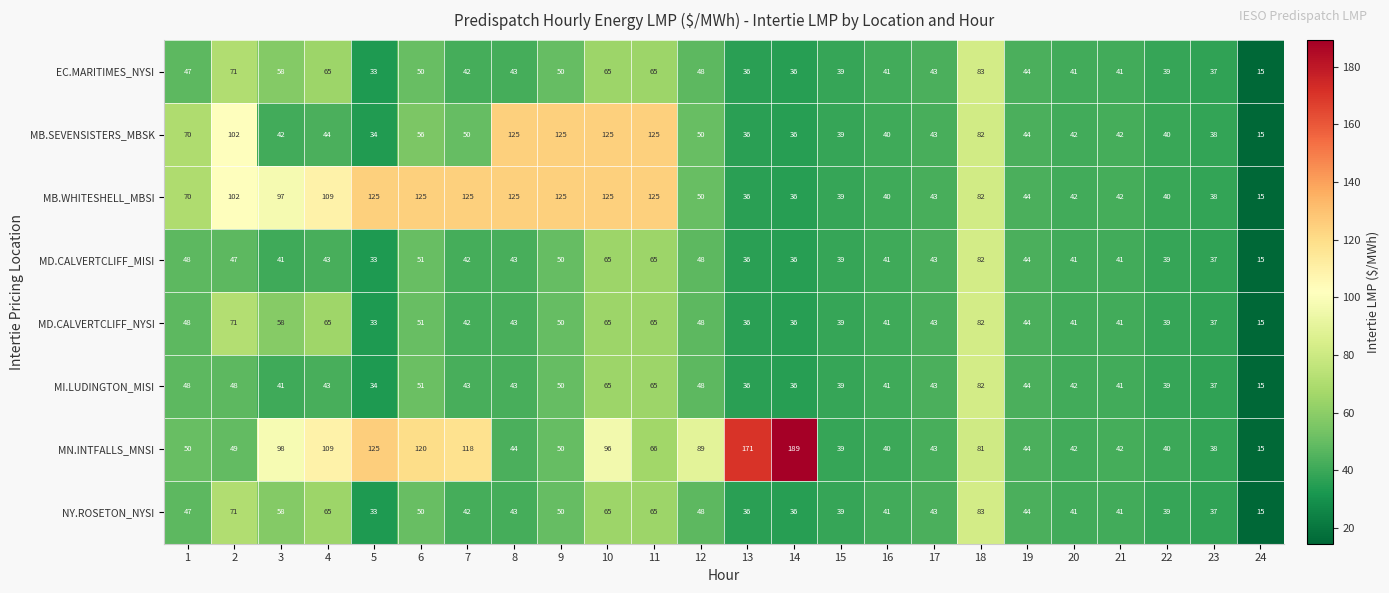

At how many categories does at least one series exceed 168?

2